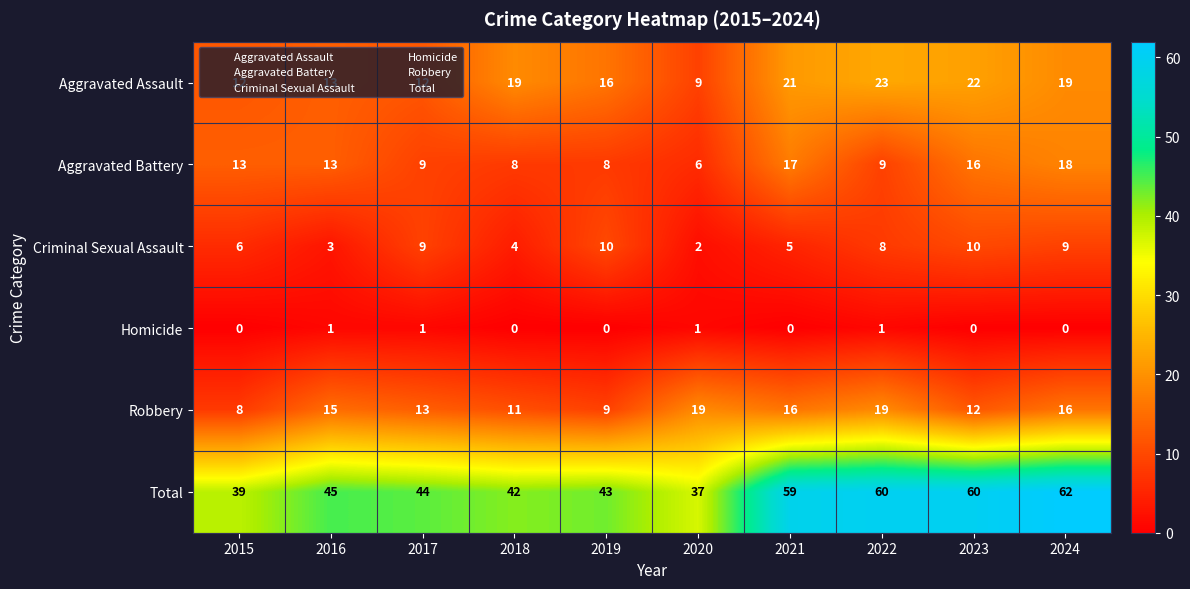

What is the total value across all series at 2024?

124